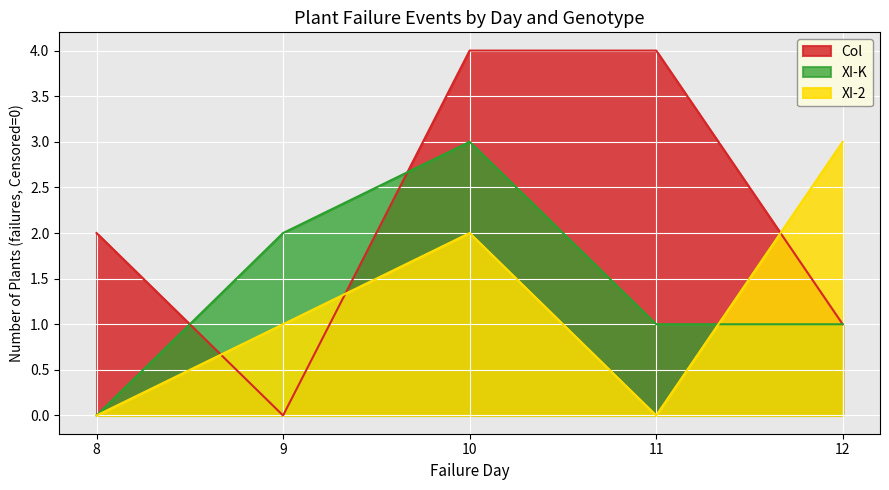

True or false: XI-K has more than 2 interior local peaks.

False